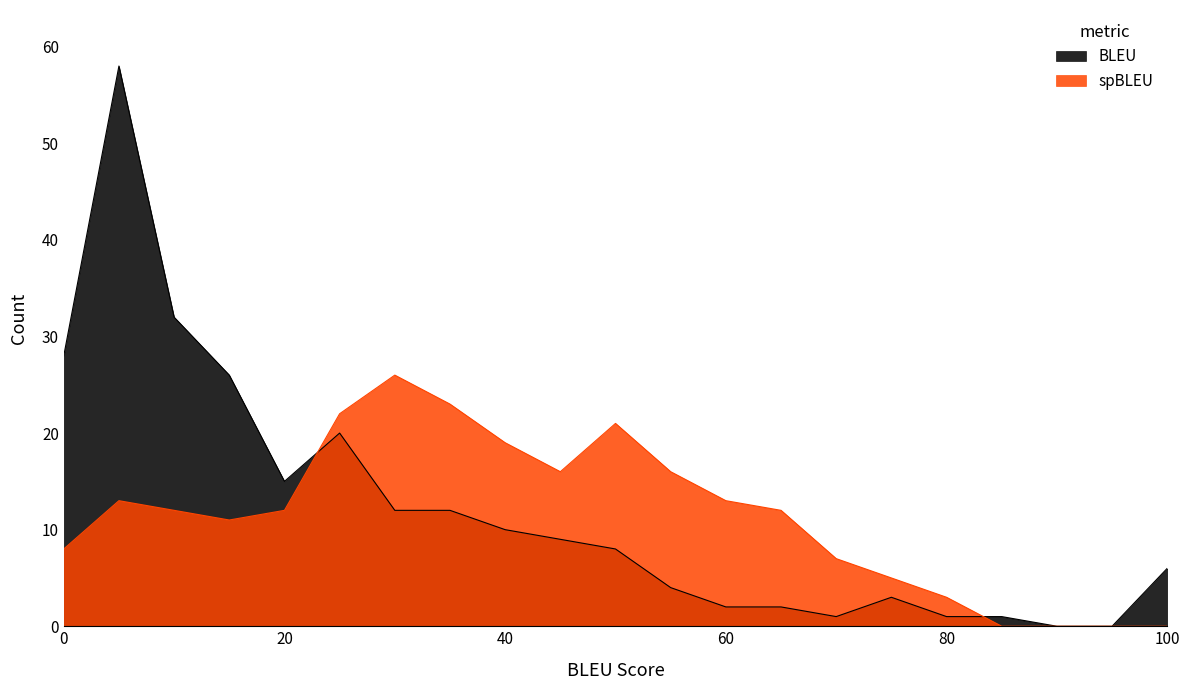

Which series has the largest total across all categories?

BLEU